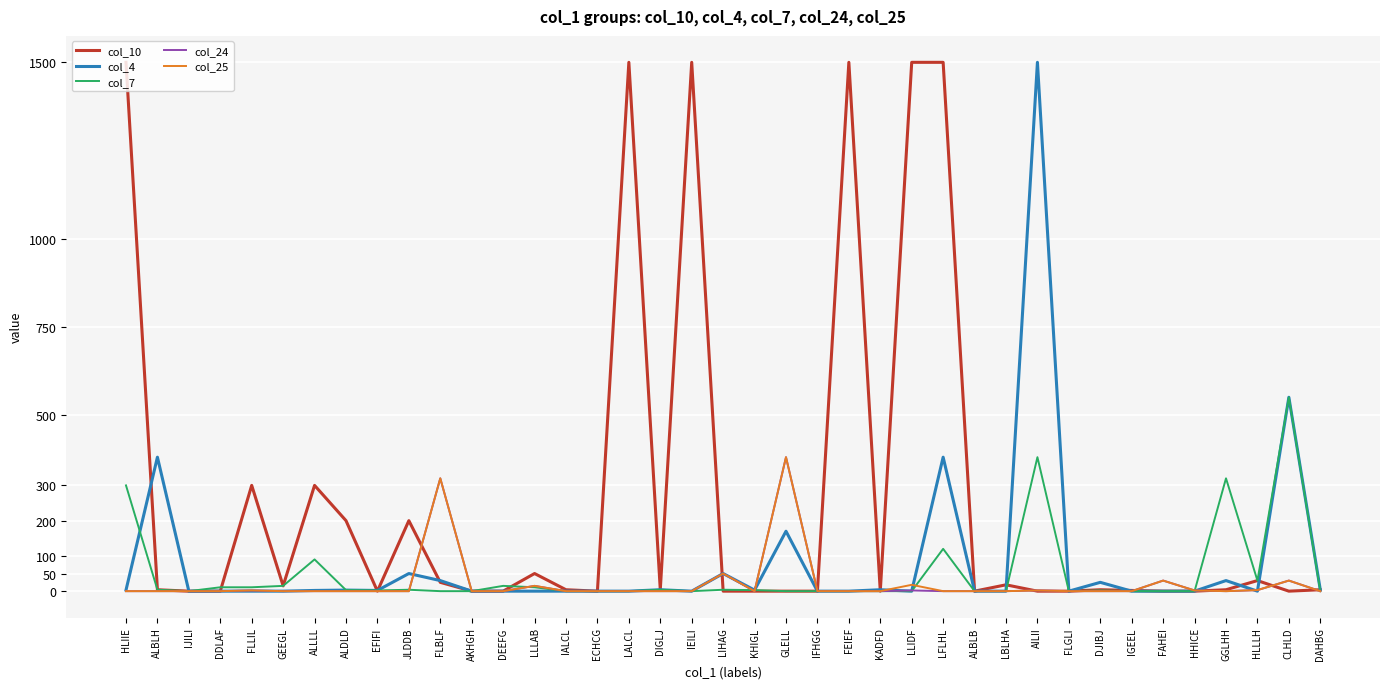

Is the value of col_10 at IEILI greater than the value of col_7 at GGLHH?

Yes